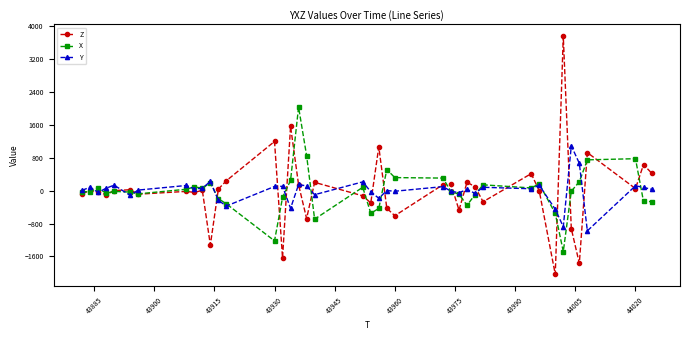

How many data points in Y are less than 48?

20